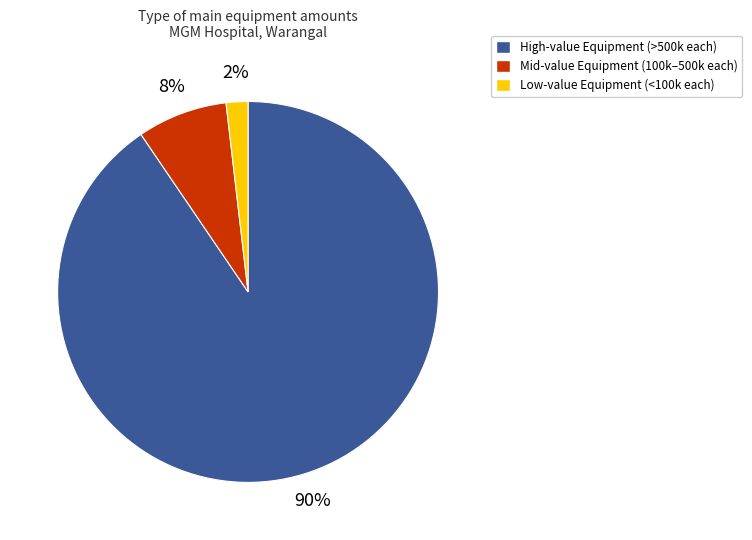

Which slice is the smallest?

Low-value Equipment (<100k each)